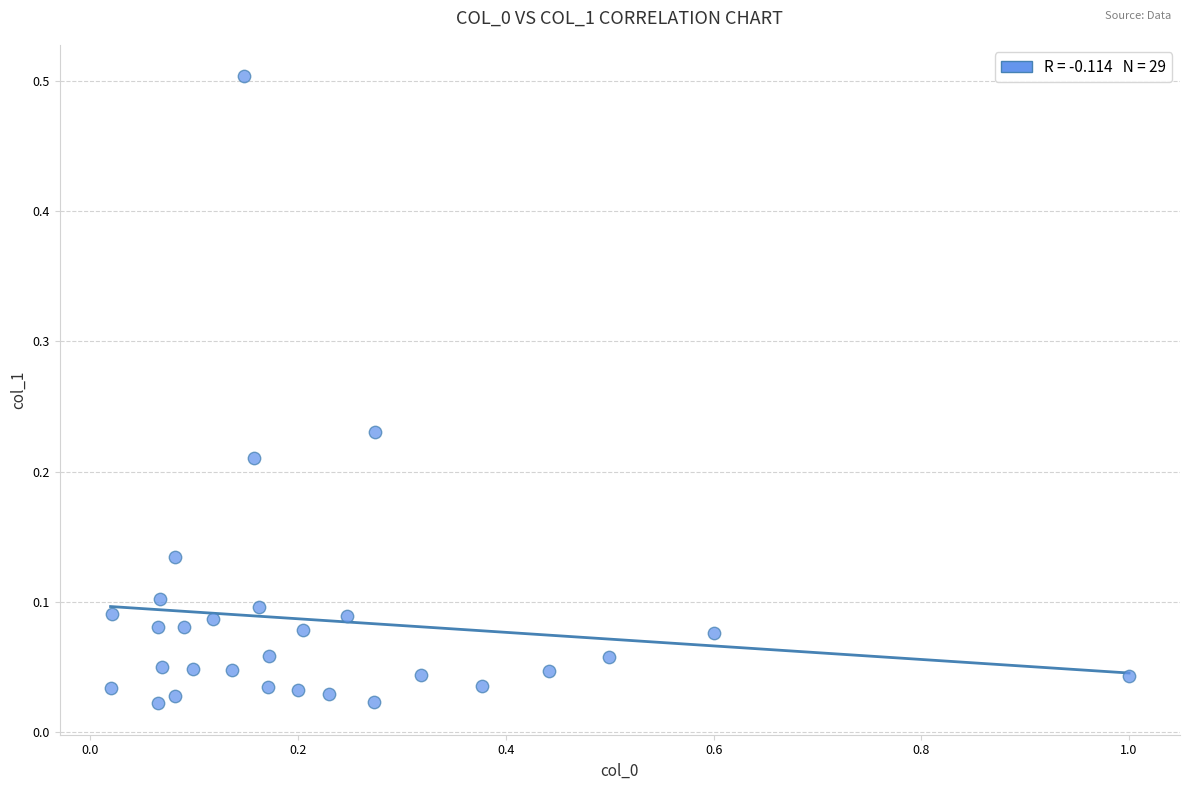

What is the range of X values (max minus min)?

1.0